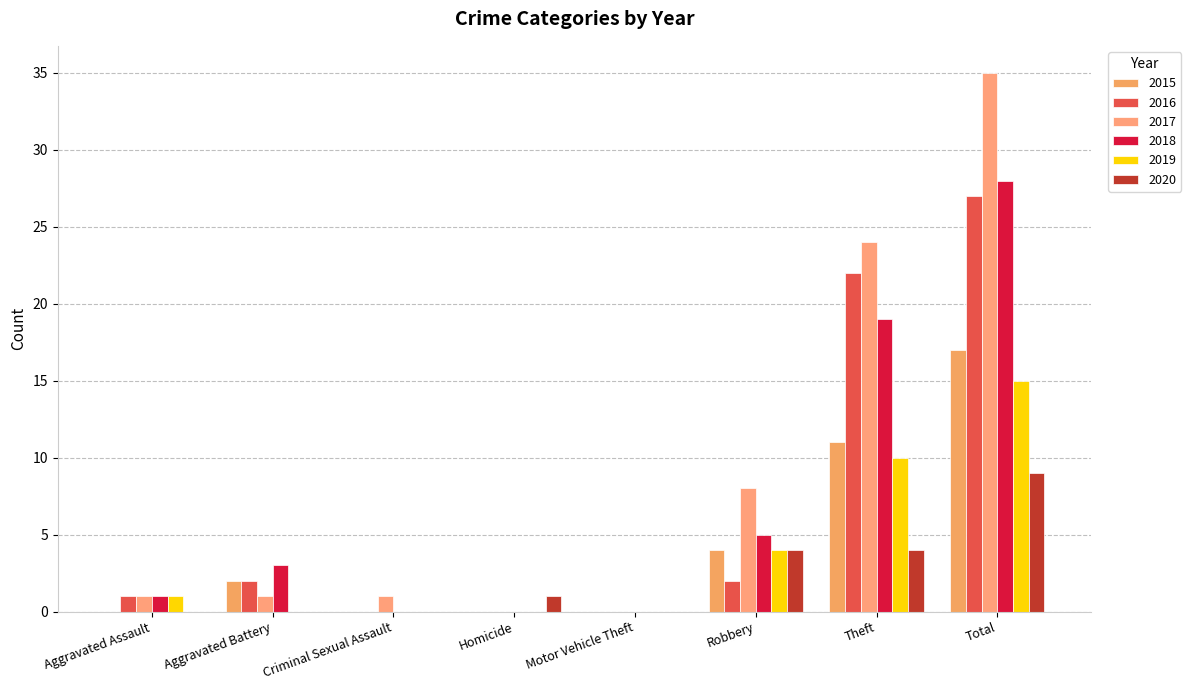

Which has a higher value, Theft or Motor Vehicle Theft?

Theft